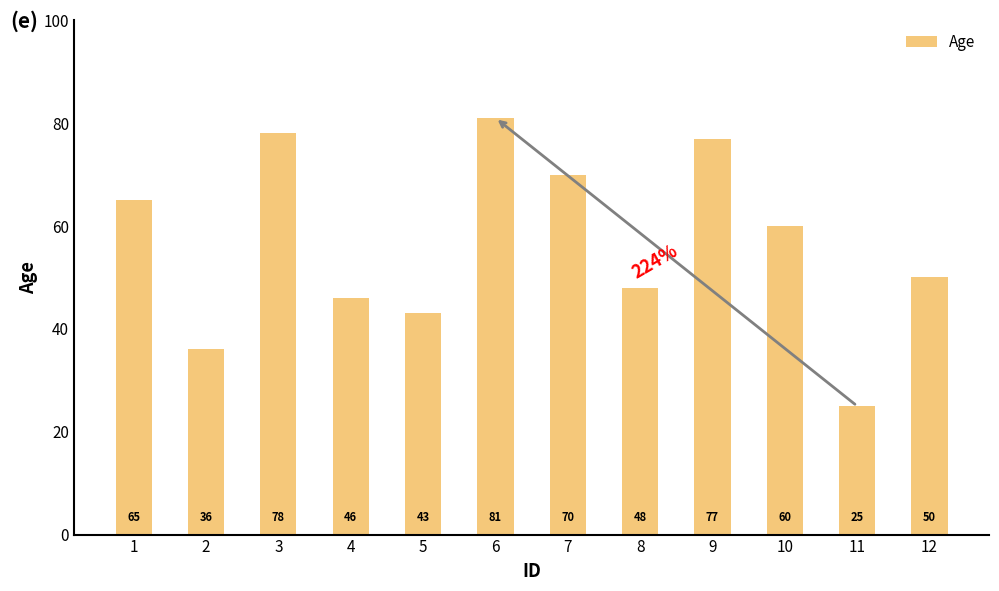

Rank the categories by value from lowest to highest.

11, 2, 5, 4, 8, 12, 10, 1, 7, 9, 3, 6